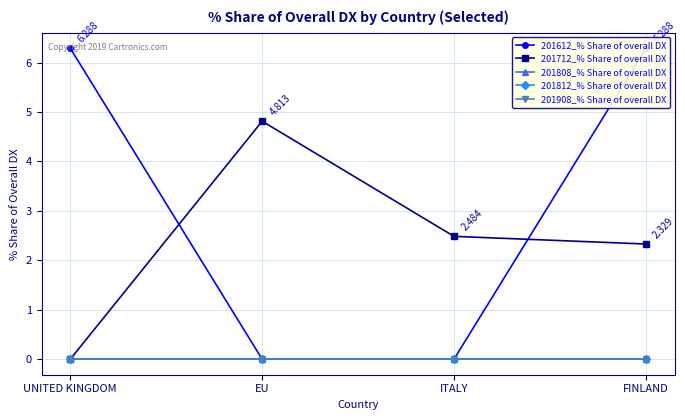

Is the value of 201612_% Share of overall DX at FINLAND greater than the value of 201812_% Share of overall DX at FINLAND?

Yes